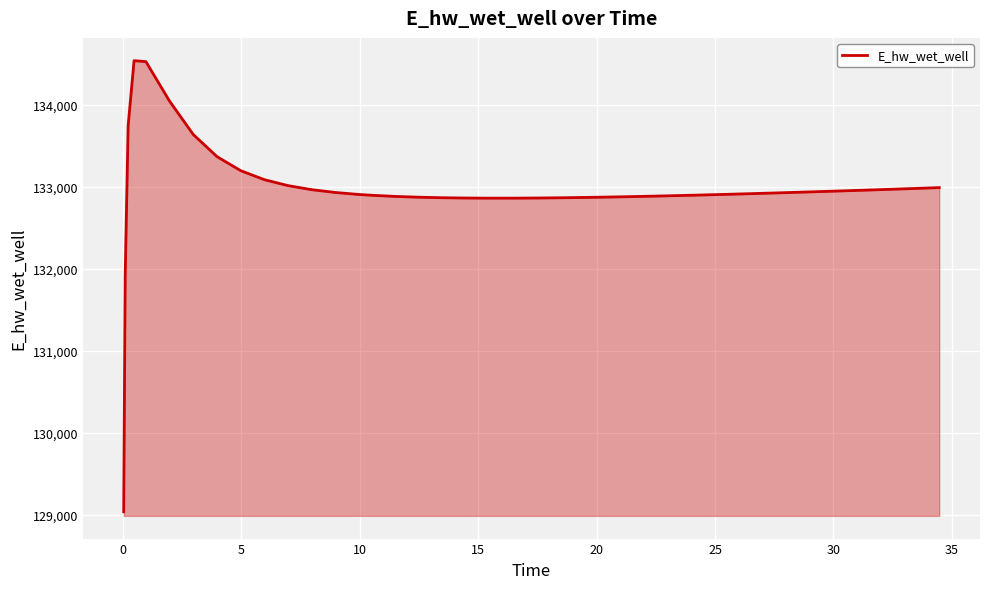

What is the greatest value displayed?

134535.7